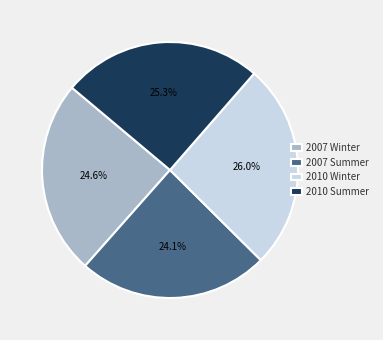

What percentage do 2010 Summer and 2007 Winter together represent?

49.9%